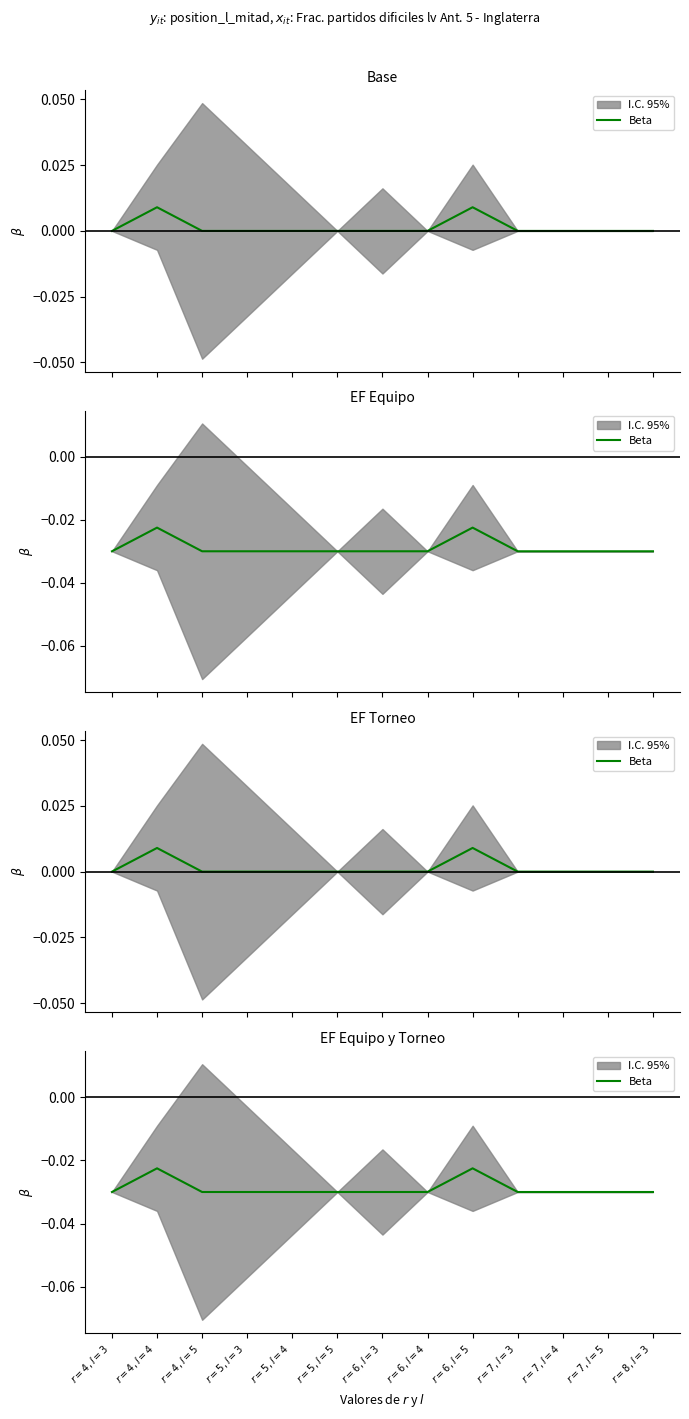

How many lines are shown in the chart?

1